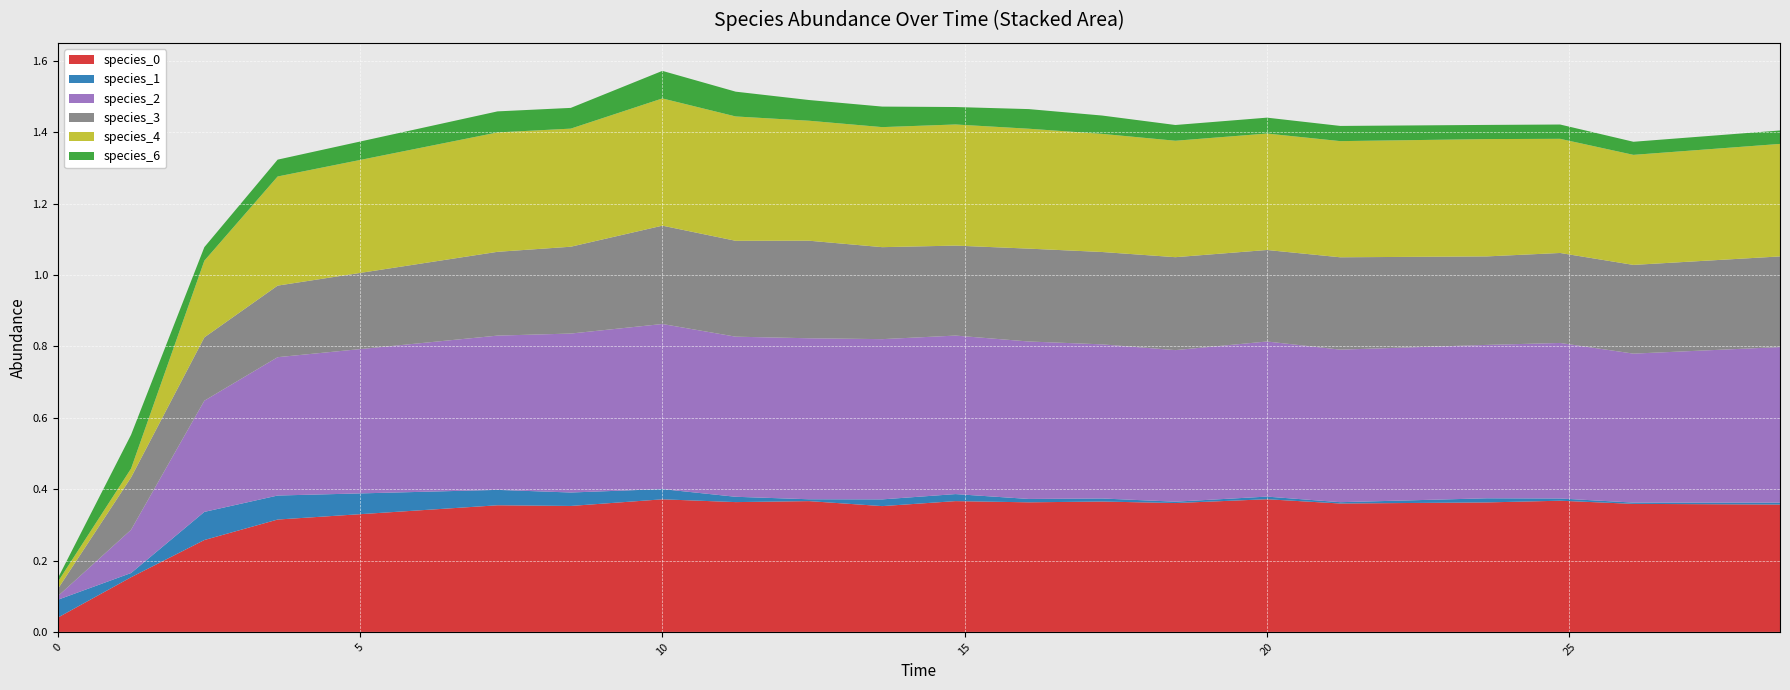

Reading right to left, extract all data points from this chart.

species_0: 28.484848484848484=0.4	26.060606060606062=0.4	24.848484848484848=0.4	23.63636363636364=0.4	21.21212121212121=0.4	20.0=0.4	18.484848484848484=0.4	17.272727272727273=0.4	16.060606060606062=0.4	14.84848484848485=0.4	13.636363636363637=0.4	12.424242424242424=0.4	11.212121212121213=0.4	10.0=0.4	8.484848484848484=0.4	7.272727272727273=0.4	3.6363636363636367=0.3	2.4242424242424243=0.3	1.2121212121212122=0.2	0.0=0.0
species_1: 28.484848484848484=0.0	26.060606060606062=0.0	24.848484848484848=0.0	23.63636363636364=0.0	21.21212121212121=0.0	20.0=0.0	18.484848484848484=0.0	17.272727272727273=0.0	16.060606060606062=0.0	14.84848484848485=0.0	13.636363636363637=0.0	12.424242424242424=0.0	11.212121212121213=0.0	10.0=0.0	8.484848484848484=0.0	7.272727272727273=0.0	3.6363636363636367=0.1	2.4242424242424243=0.1	1.2121212121212122=0.0	0.0=0.1
species_2: 28.484848484848484=0.4	26.060606060606062=0.4	24.848484848484848=0.4	23.63636363636364=0.4	21.21212121212121=0.4	20.0=0.4	18.484848484848484=0.4	17.272727272727273=0.4	16.060606060606062=0.4	14.84848484848485=0.4	13.636363636363637=0.4	12.424242424242424=0.5	11.212121212121213=0.4	10.0=0.5	8.484848484848484=0.4	7.272727272727273=0.4	3.6363636363636367=0.4	2.4242424242424243=0.3	1.2121212121212122=0.1	0.0=0.0
species_3: 28.484848484848484=0.3	26.060606060606062=0.2	24.848484848484848=0.3	23.63636363636364=0.2	21.21212121212121=0.3	20.0=0.3	18.484848484848484=0.3	17.272727272727273=0.3	16.060606060606062=0.3	14.84848484848485=0.3	13.636363636363637=0.3	12.424242424242424=0.3	11.212121212121213=0.3	10.0=0.3	8.484848484848484=0.2	7.272727272727273=0.2	3.6363636363636367=0.2	2.4242424242424243=0.2	1.2121212121212122=0.1	0.0=0.0
species_4: 28.484848484848484=0.3	26.060606060606062=0.3	24.848484848484848=0.3	23.63636363636364=0.3	21.21212121212121=0.3	20.0=0.3	18.484848484848484=0.3	17.272727272727273=0.3	16.060606060606062=0.3	14.84848484848485=0.3	13.636363636363637=0.3	12.424242424242424=0.3	11.212121212121213=0.3	10.0=0.4	8.484848484848484=0.3	7.272727272727273=0.3	3.6363636363636367=0.3	2.4242424242424243=0.2	1.2121212121212122=0.0	0.0=0.0
species_6: 28.484848484848484=0.0	26.060606060606062=0.0	24.848484848484848=0.0	23.63636363636364=0.0	21.21212121212121=0.0	20.0=0.0	18.484848484848484=0.0	17.272727272727273=0.1	16.060606060606062=0.1	14.84848484848485=0.0	13.636363636363637=0.1	12.424242424242424=0.1	11.212121212121213=0.1	10.0=0.1	8.484848484848484=0.1	7.272727272727273=0.1	3.6363636363636367=0.0	2.4242424242424243=0.0	1.2121212121212122=0.1	0.0=0.0